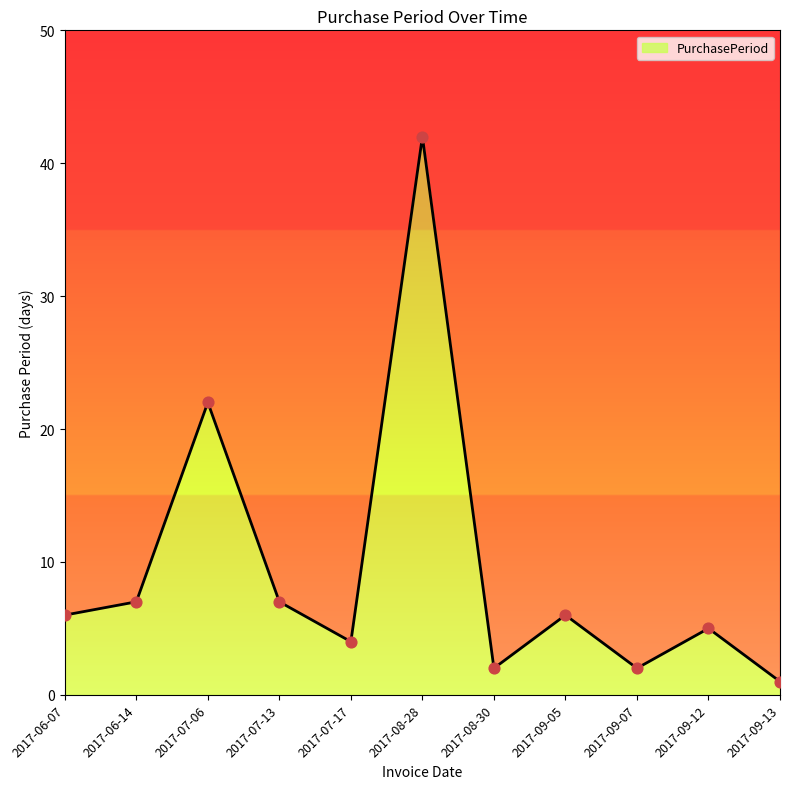

What is the change in value from 2017-07-17 to 2017-08-30?

-2